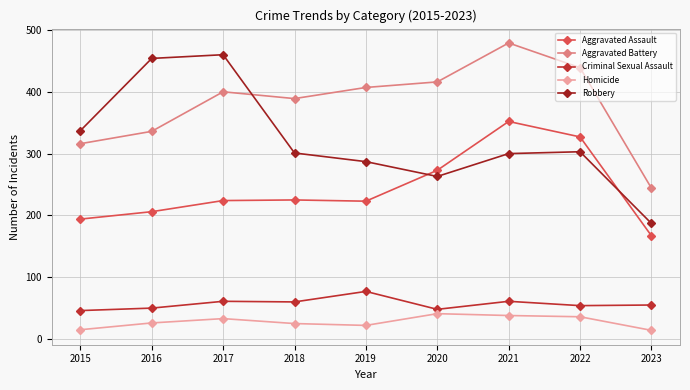

What is the maximum value for Aggravated Battery?

479